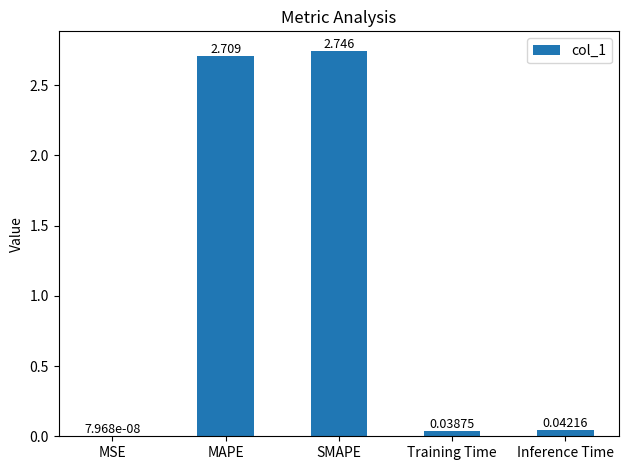

The chart shows a value of 1.5 at SMAPE. True or false?

False